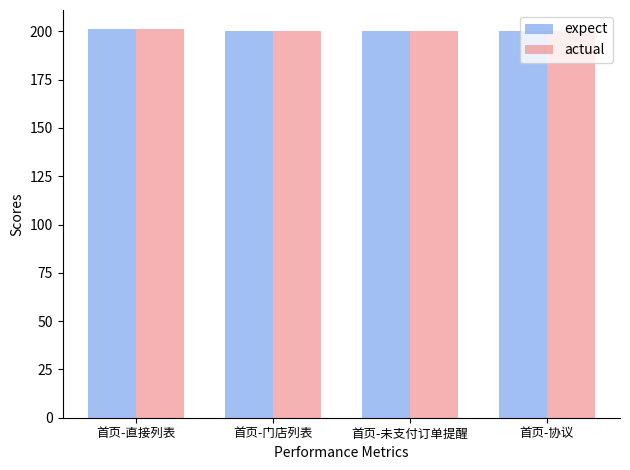

How many bars are there in each group?

2